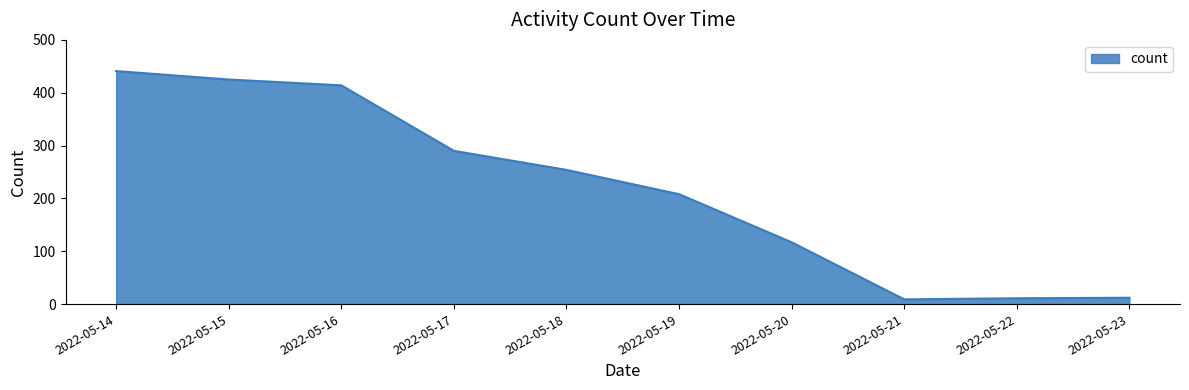

What is the maximum value shown in the chart?

441